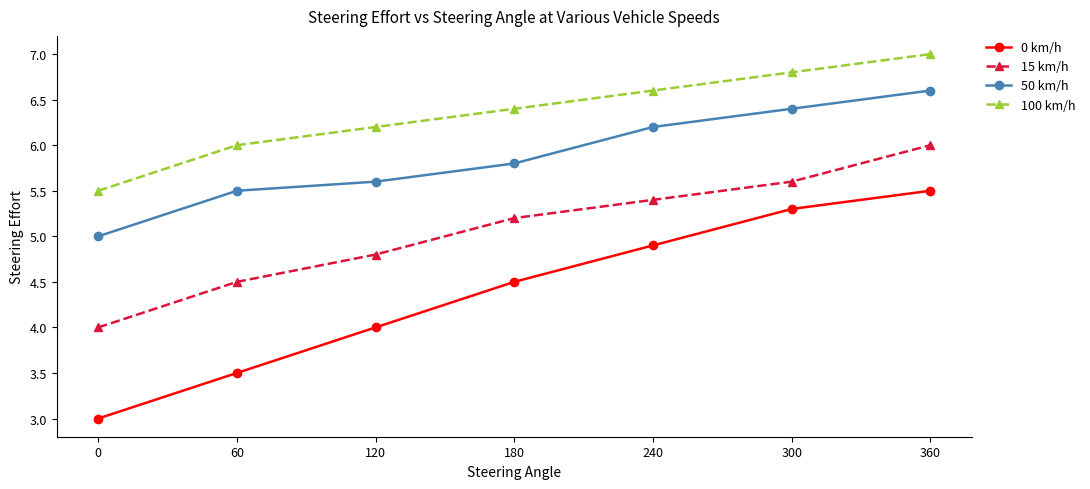

The 50 km/h series shows 5.8 at 180. True or false?

True